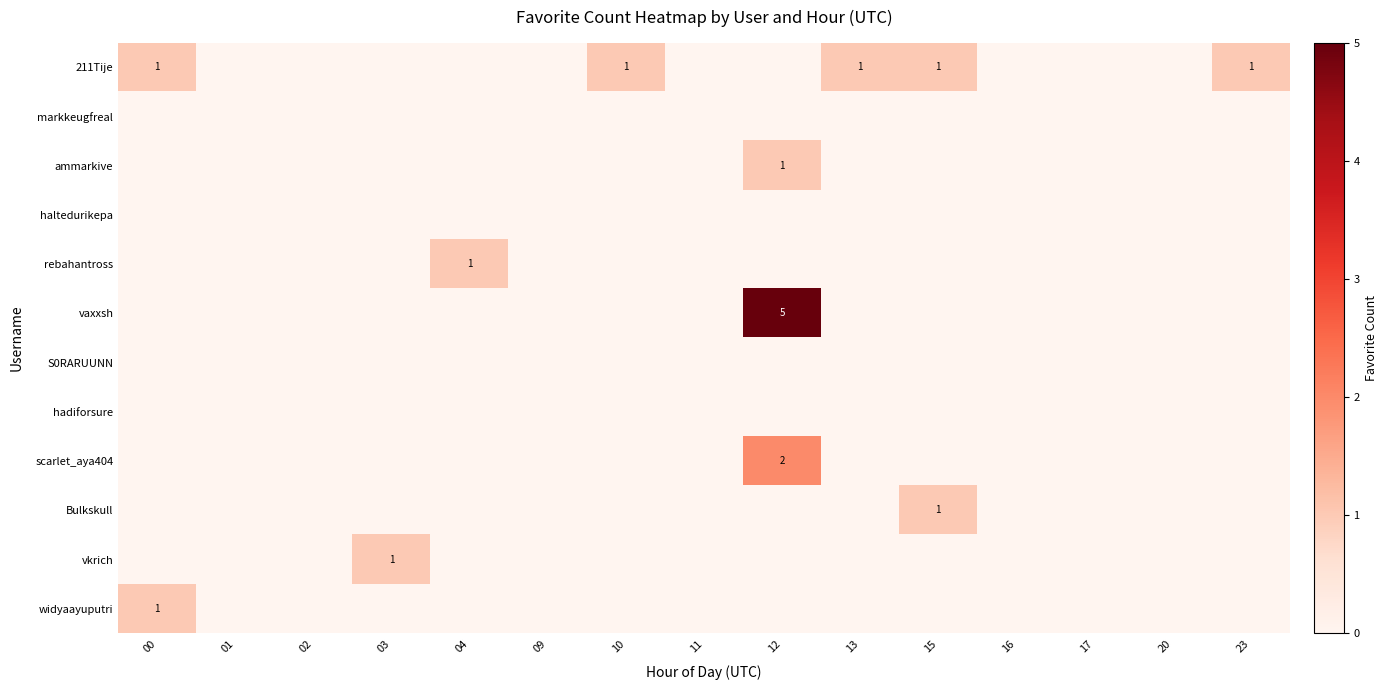

What is the spread (max minus min) of values at 23?

1